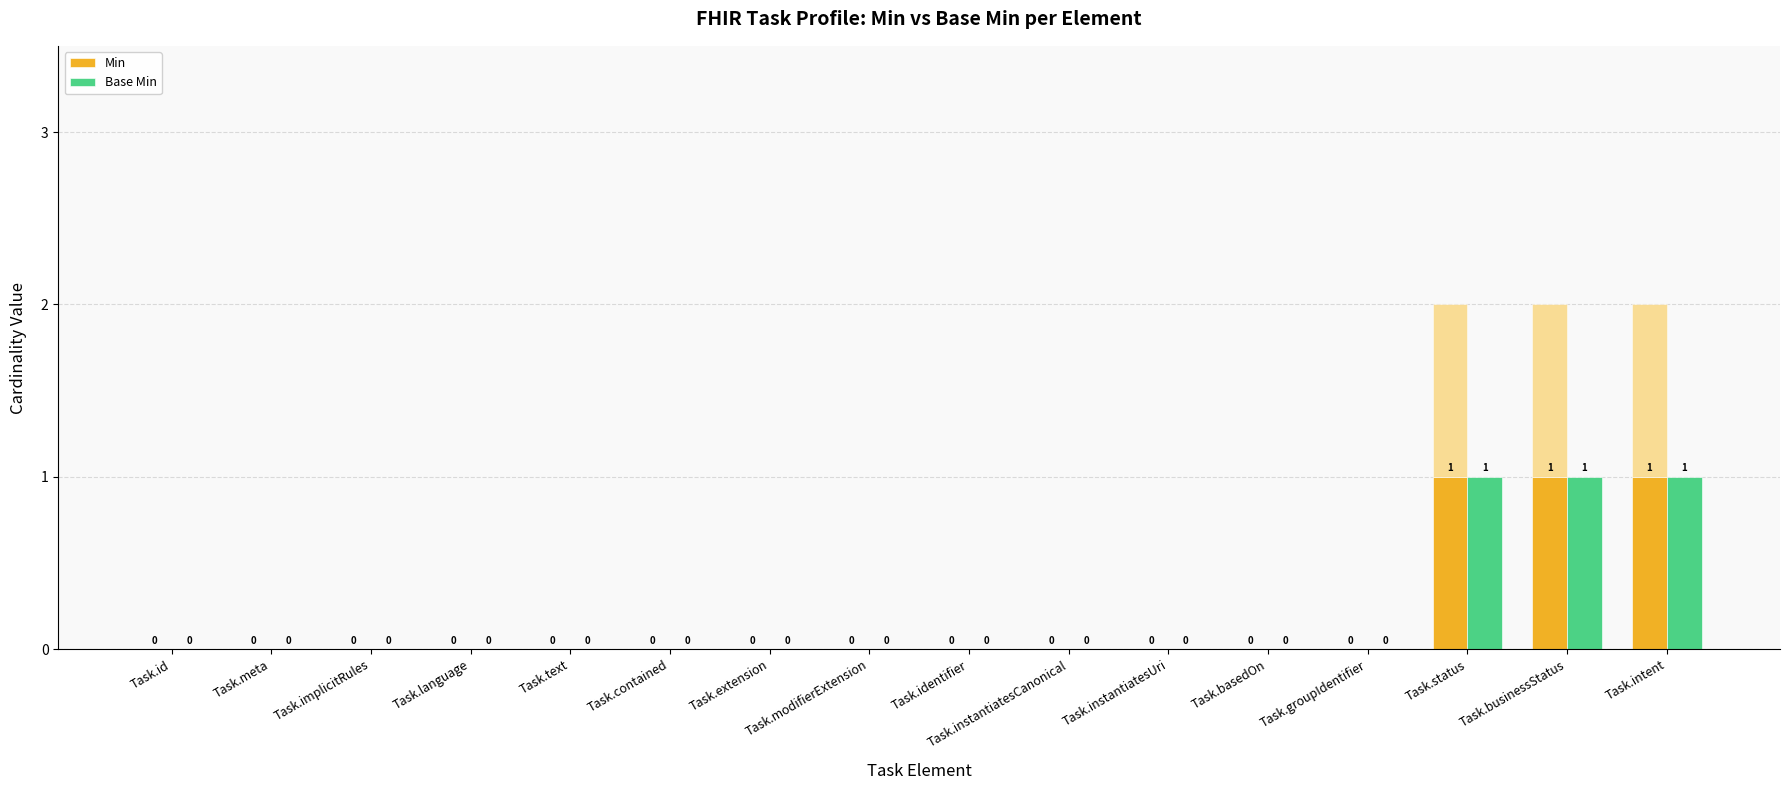

What are all the series names shown in the legend?

Min, Base Min